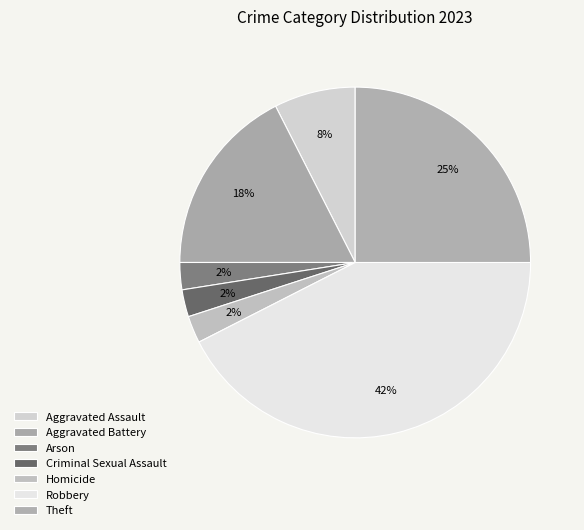

How many segments does this pie chart have?

7